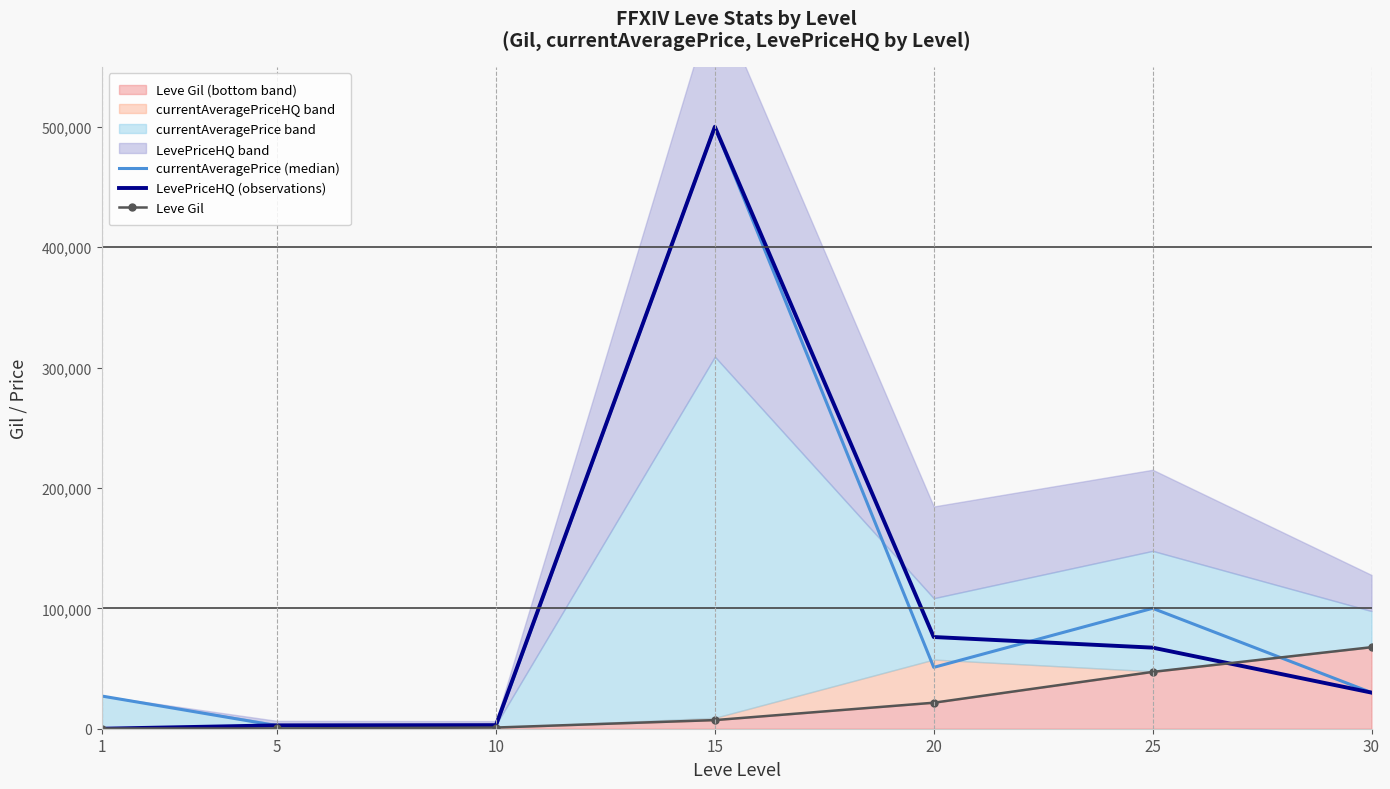

True or false: LevePriceHQ (observations) has a value of 95302 at 25.

False